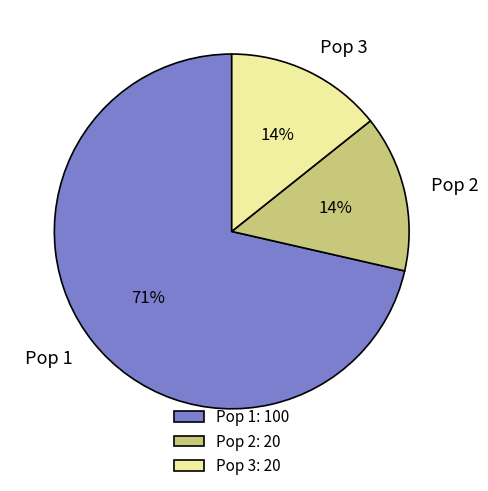

The Pop 3 slice represents 14% of the pie. True or false?

True